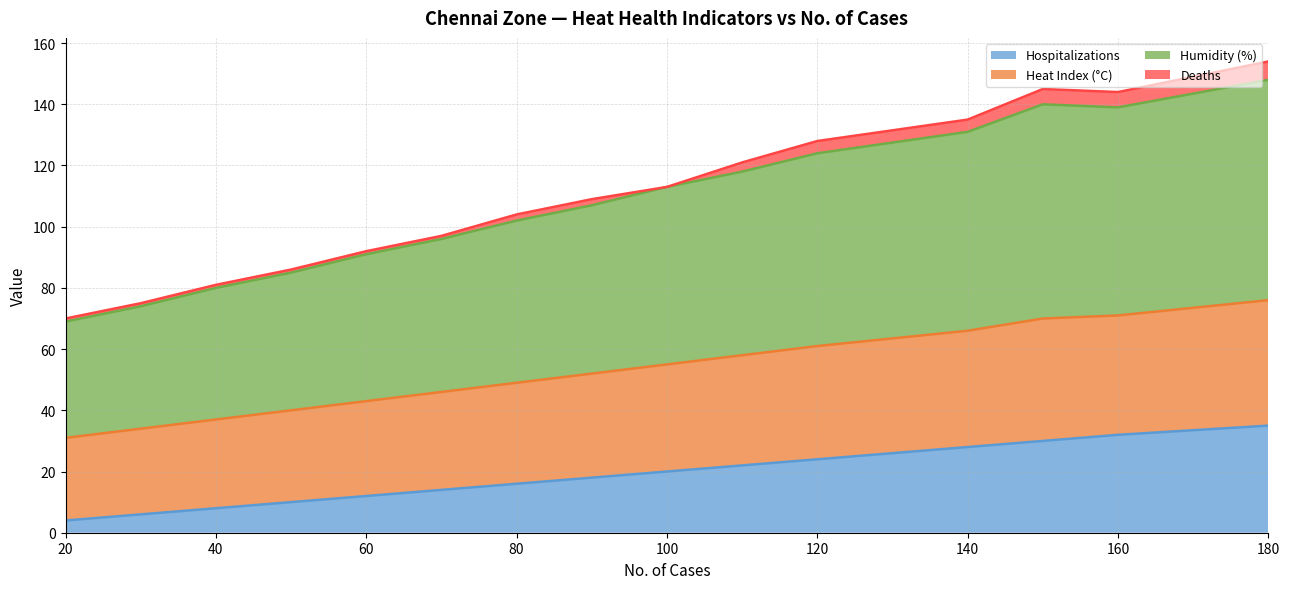

What is the minimum value for Hospitalizations?

4